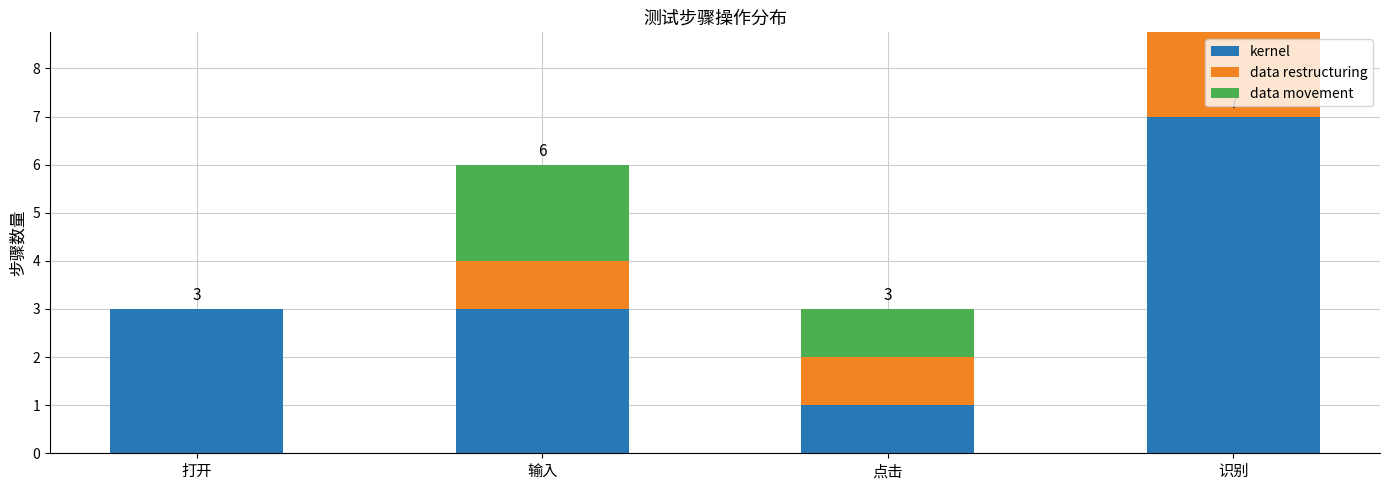

Reading left to right, extract all data points from this chart.

kernel: 3	3	1	7
data restructuring: 0	1	1	3
data movement: 0	2	1	7